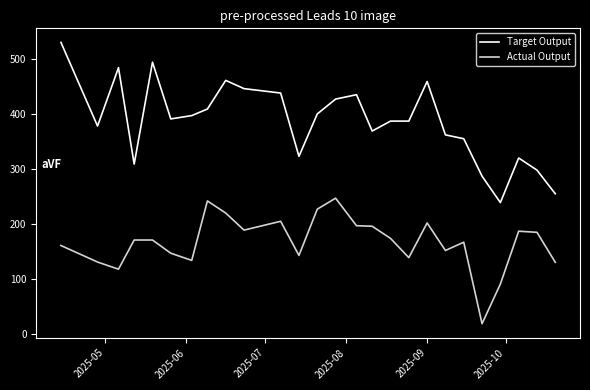

At how many categories does at least one series exceed 193?

26